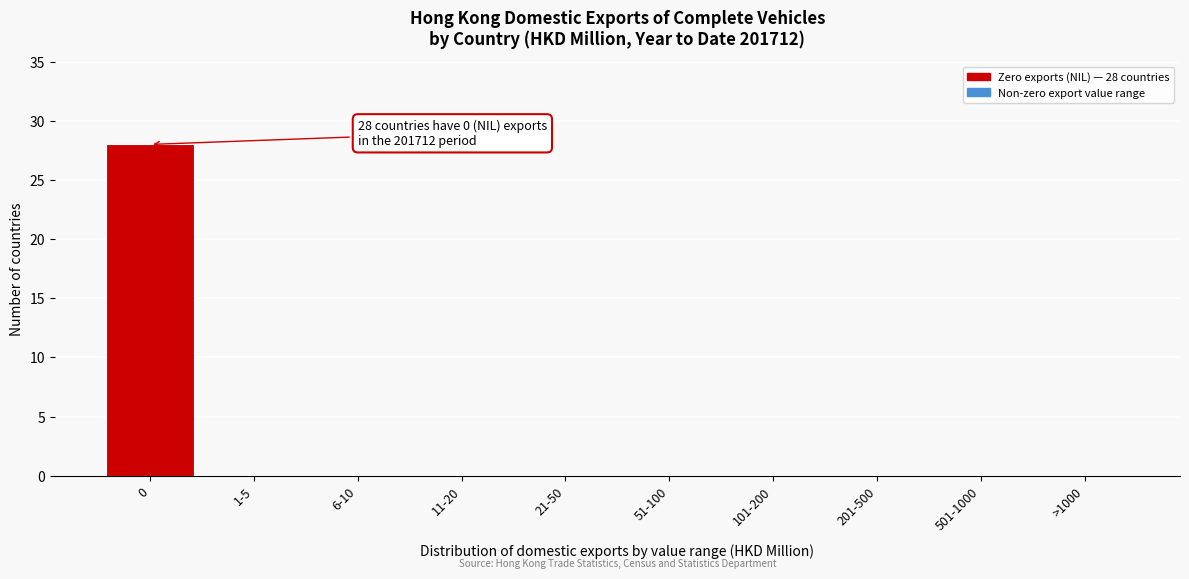

Reading right to left, what are all the values shown in this chart?

>1000=0	501-1000=0	201-500=0	101-200=0	51-100=0	21-50=0	11-20=0	6-10=0	1-5=0	0=28